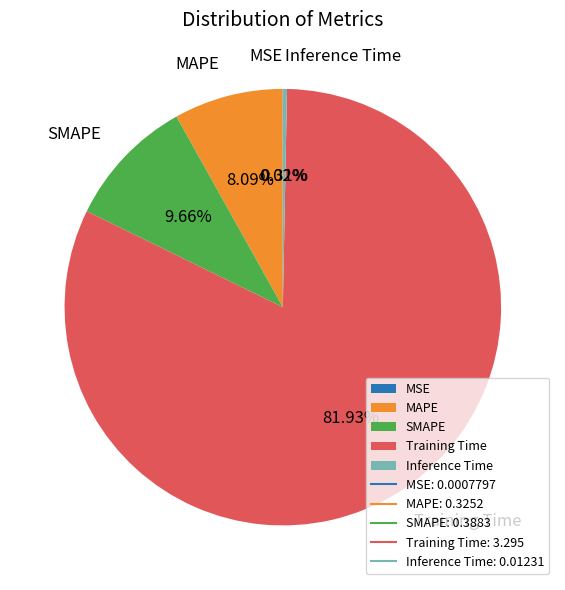

Is the sum of SMAPE and Training Time greater than half?

Yes